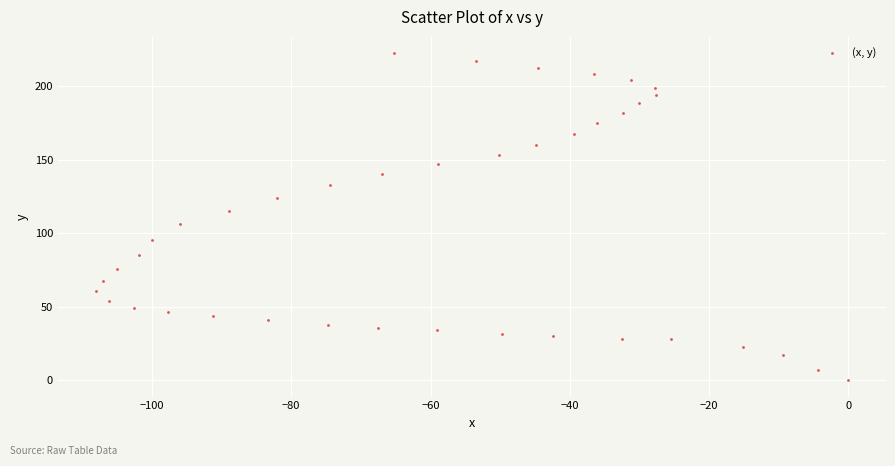

What is the range of Y values (max minus min)?

222.6